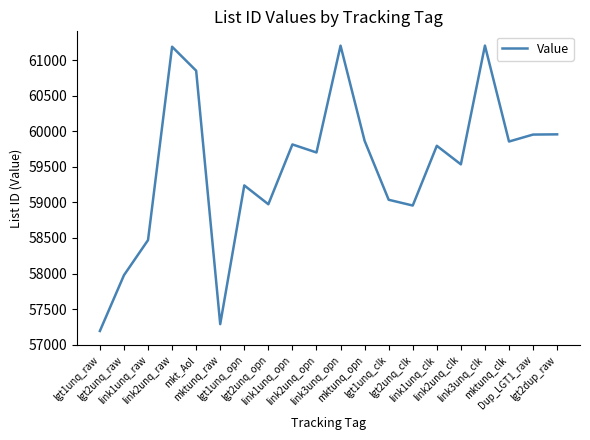

True or false: the data shows 83126 at link2unq_raw.

False